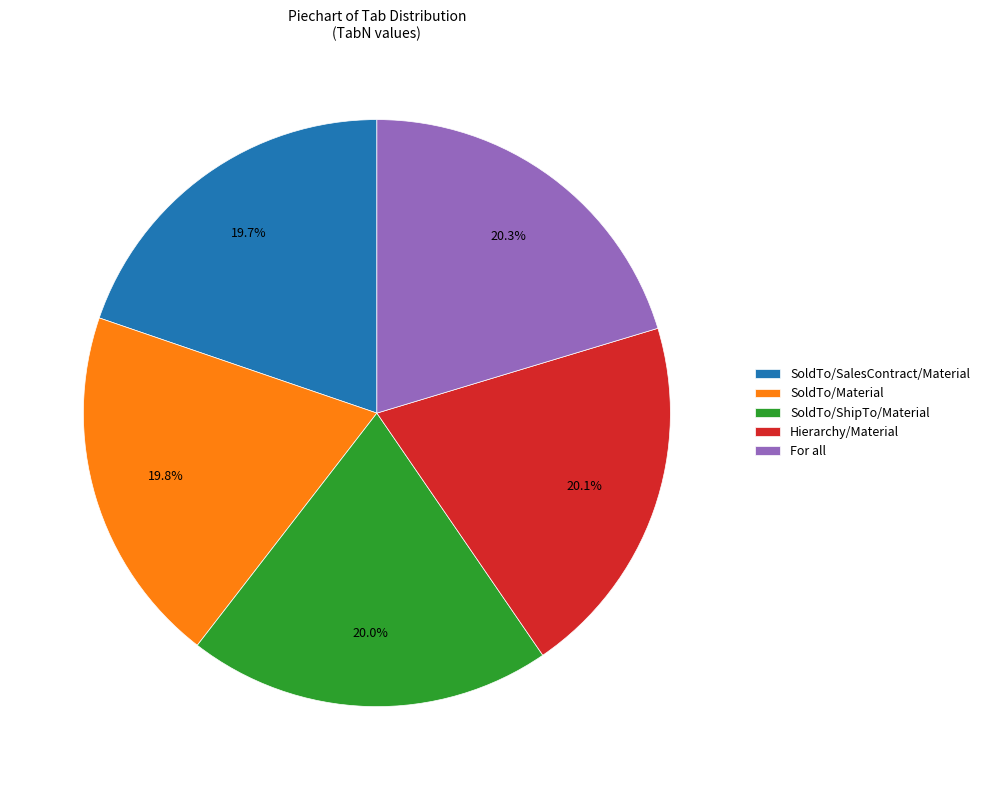

How many segments does this pie chart have?

5